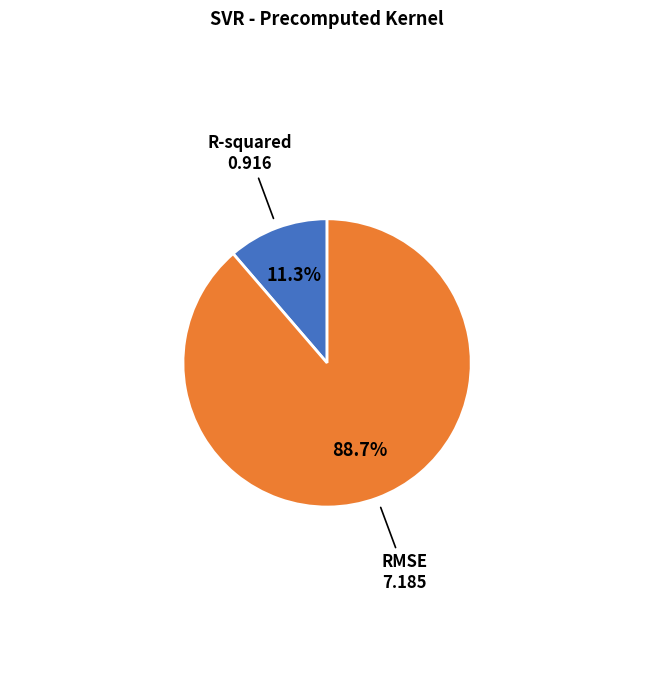

To the nearest percent, what is the combined percentage of RMSE and R-squared?

100%